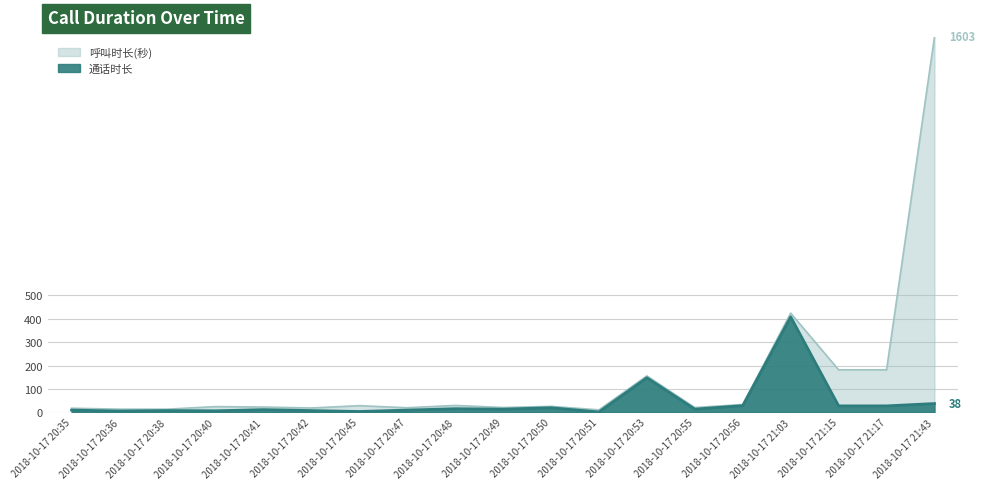

Where is the first local maximum for 呼叫时长(秒)?

2018-10-17 20:40